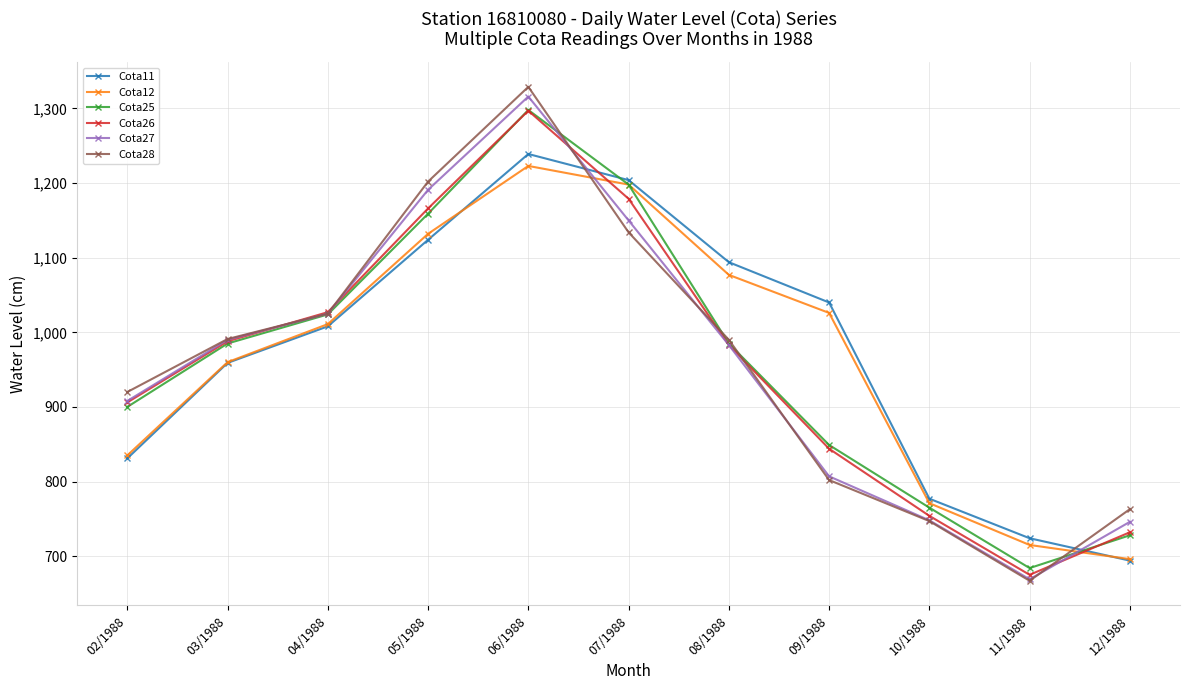

How many categories are shown in the chart?

11